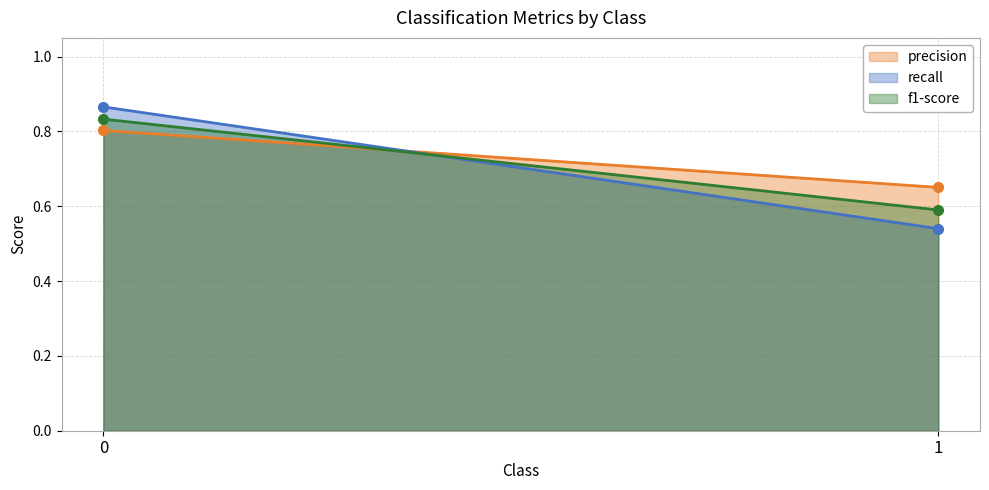

Reading right to left, extract all data points from this chart.

precision: 1=0.7	0=0.8
recall: 1=0.5	0=0.9
f1-score: 1=0.6	0=0.8